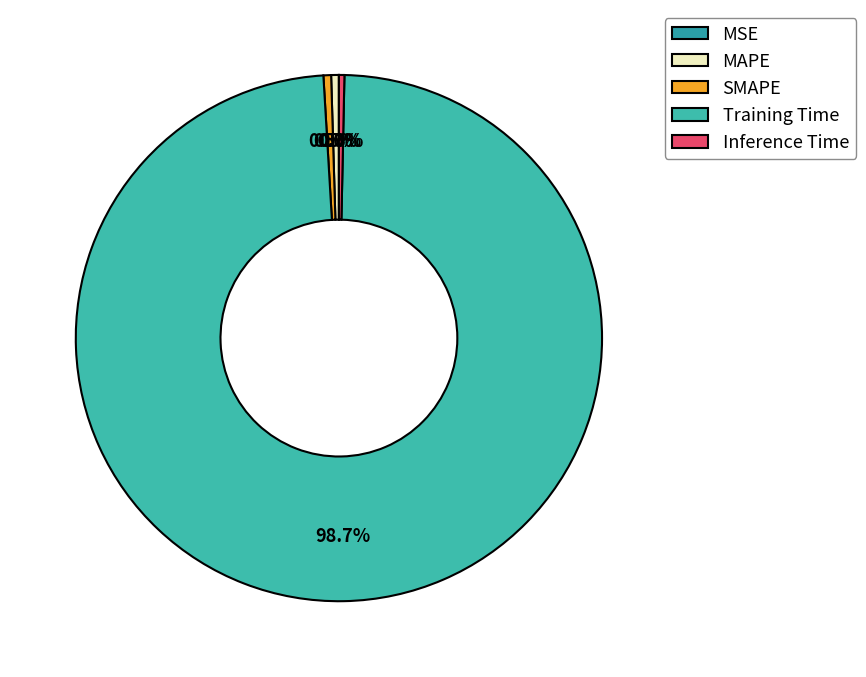

What is the change in value from Training Time to Inference Time?

-1.7